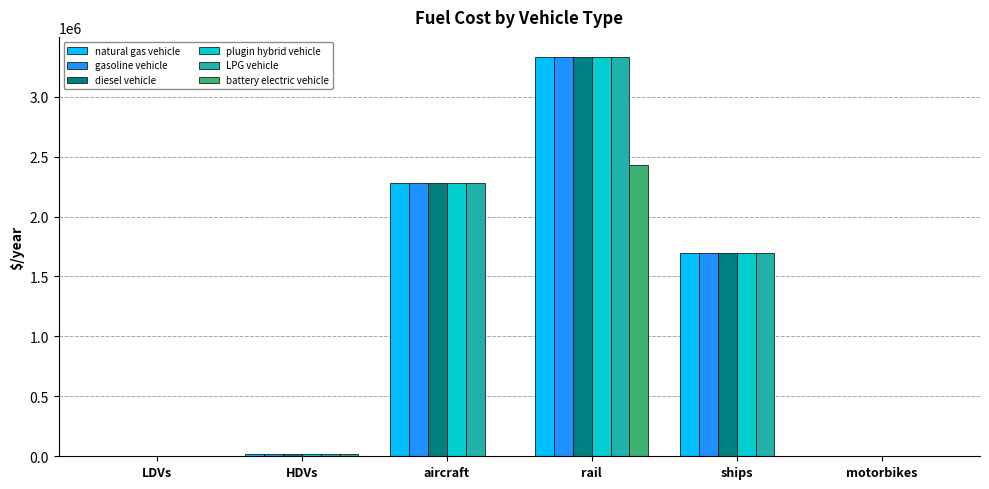

What is the highest value of the gasoline vehicle series?

3332119.7